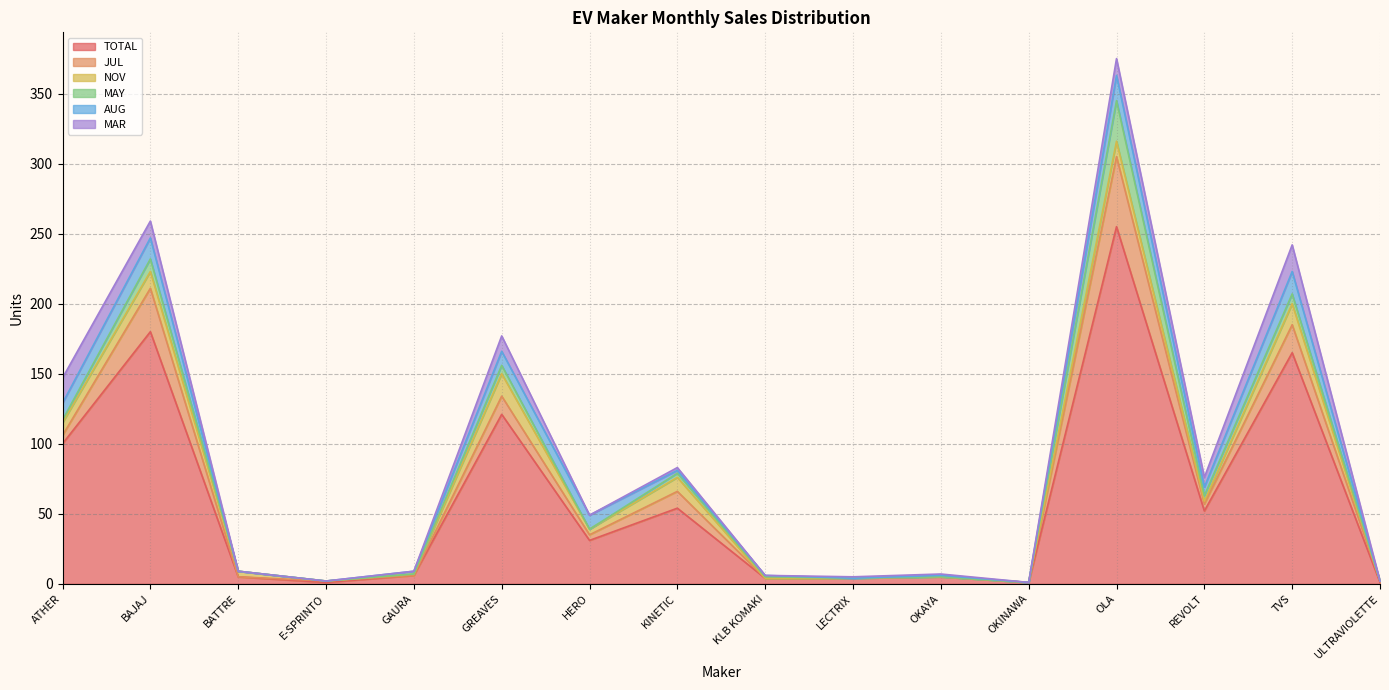

The JUL series shows 0 at ULTRAVIOLETTE. True or false?

False